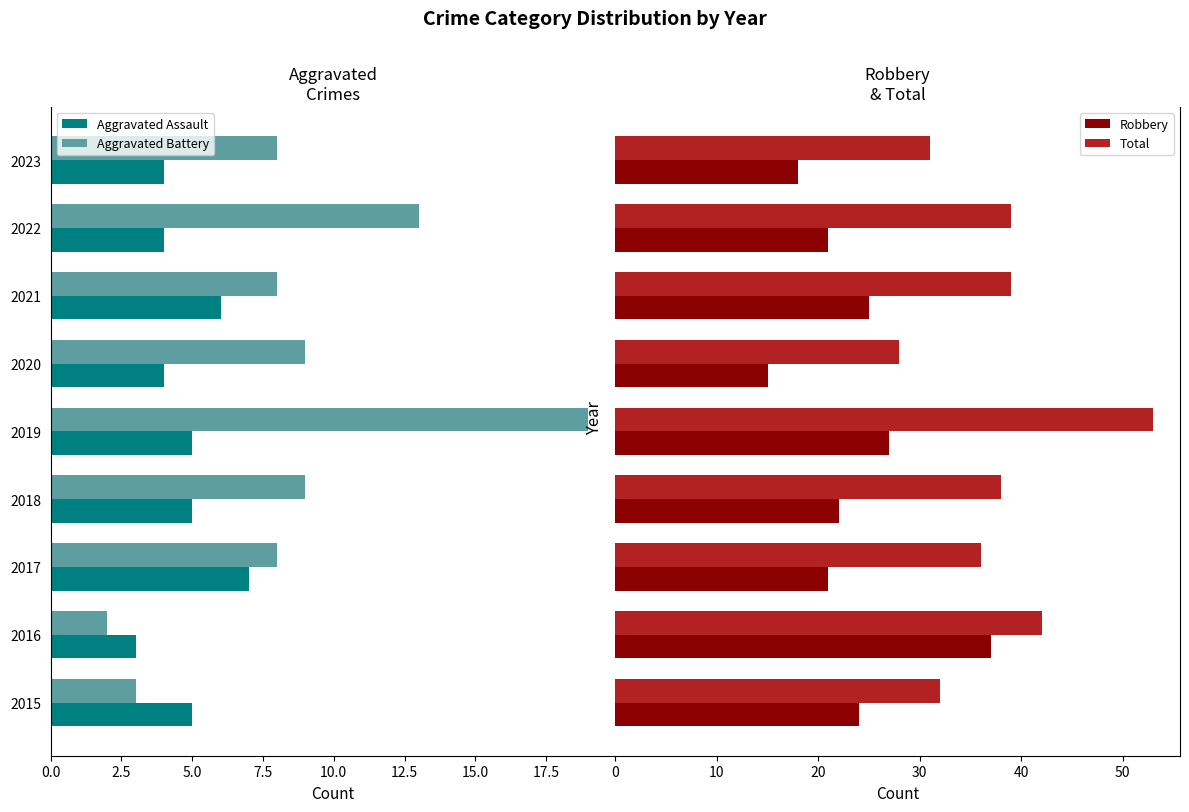

At which label does Aggravated Assault reach its minimum?

2016